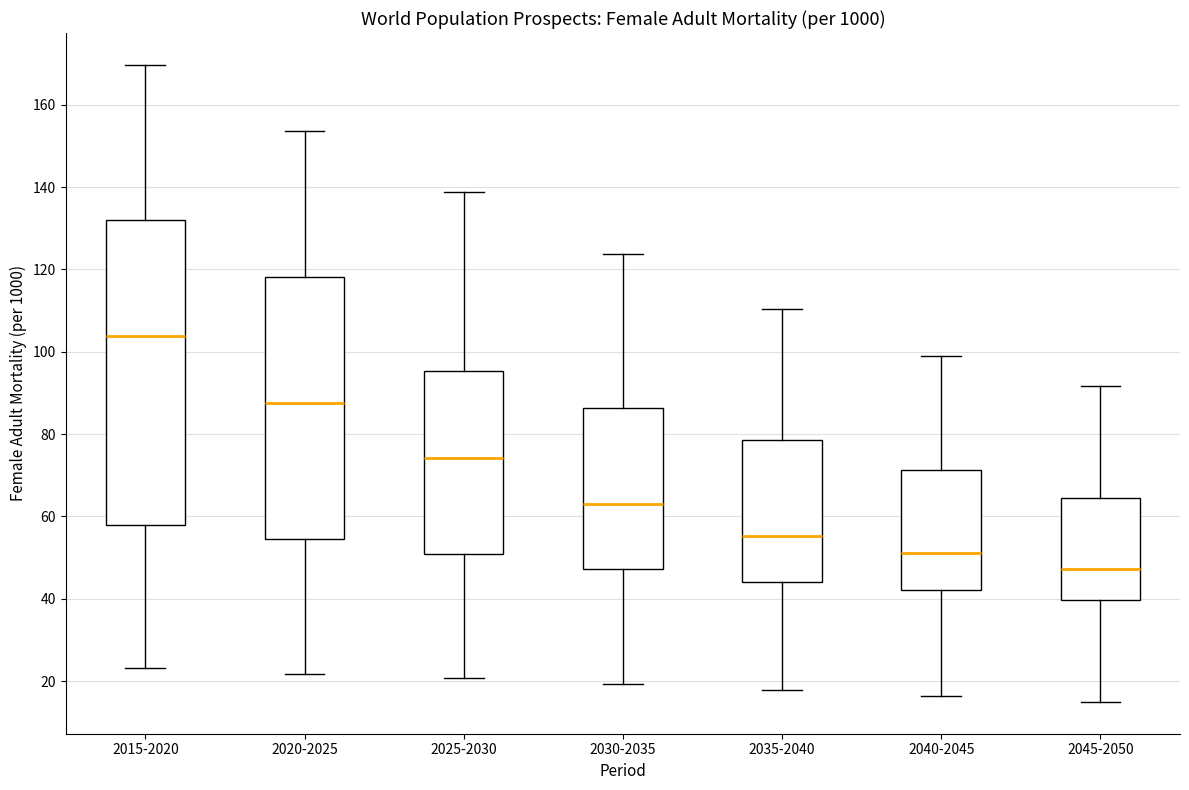

Which box is the tallest, from its lower edge to its upper edge?

2015-2020